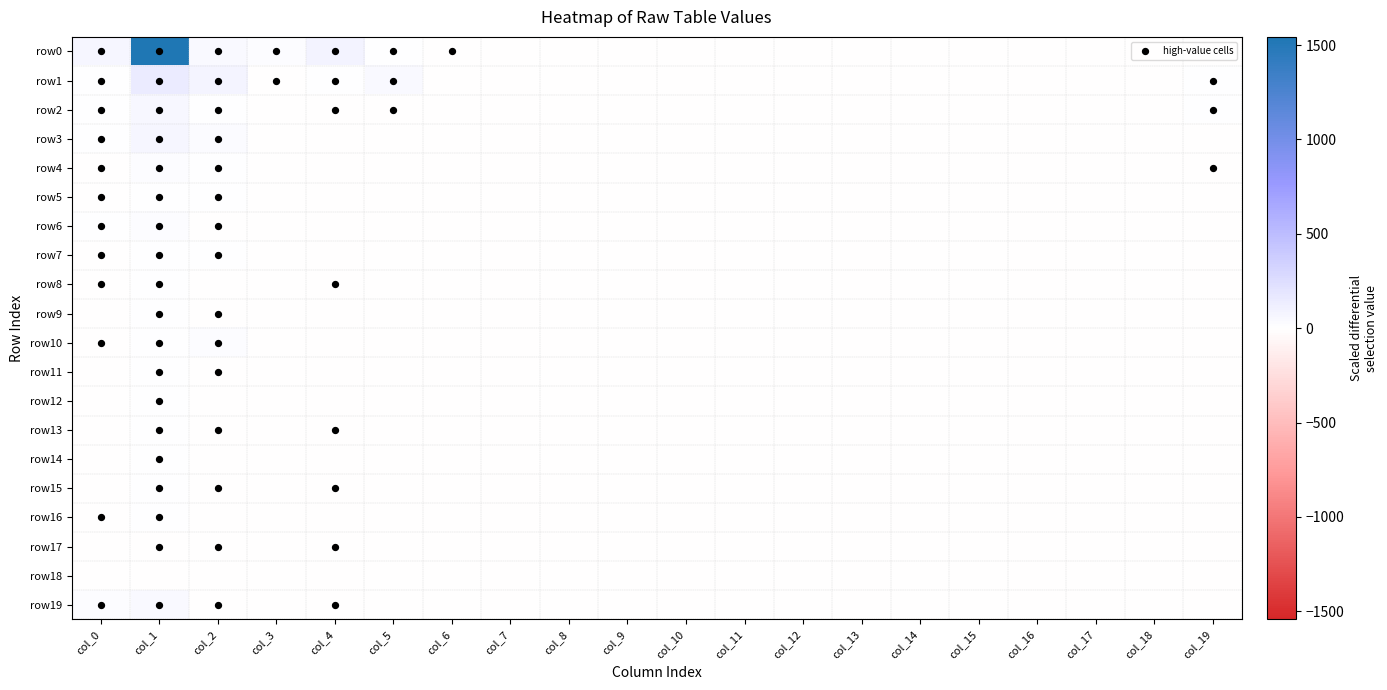

Reading right to left, extract all data points from this chart.

row0: col_19=-5.9	col_18=-6.9	col_17=-6.9	col_16=-6.9	col_15=-6.9	col_14=-6.9	col_13=-6.9	col_12=-6.9	col_11=-6.9	col_10=-6.9	col_9=-5.9	col_8=-6.9	col_7=-6.9	col_6=-4.9	col_5=5.1	col_4=85.1	col_3=15.1	col_2=37.1	col_1=1543.1	col_0=61.1
row1: col_19=7.1	col_18=-6.9	col_17=-6.9	col_16=-6.9	col_15=-6.9	col_14=-6.9	col_13=-6.9	col_12=-6.9	col_11=-6.9	col_10=-6.9	col_9=-6.9	col_8=-6.9	col_7=-6.9	col_6=-6.9	col_5=46.1	col_4=1.1	col_3=-3.9	col_2=78.1	col_1=147.1	col_0=7.1
row2: col_19=1.1	col_18=-6.9	col_17=-6.9	col_16=-6.9	col_15=-6.9	col_14=-6.9	col_13=-6.9	col_12=-6.9	col_11=-6.9	col_10=-6.9	col_9=-6.9	col_8=-6.9	col_7=-6.9	col_6=-6.9	col_5=-4.9	col_4=-2.9	col_3=-6.9	col_2=10.1	col_1=56.1	col_0=3.1
row3: col_19=-5.9	col_18=-6.9	col_17=-6.9	col_16=-6.9	col_15=-6.9	col_14=-6.9	col_13=-6.9	col_12=-6.9	col_11=-6.9	col_10=-6.9	col_9=-6.9	col_8=-6.9	col_7=-6.9	col_6=-6.9	col_5=-5.9	col_4=-5.9	col_3=-6.9	col_2=28.1	col_1=69.1	col_0=1.1
row4: col_19=-2.9	col_18=-6.9	col_17=-6.9	col_16=-6.9	col_15=-6.9	col_14=-6.9	col_13=-6.9	col_12=-6.9	col_11=-6.9	col_10=-6.9	col_9=-6.9	col_8=-6.9	col_7=-5.9	col_6=-6.9	col_5=-6.9	col_4=-5.9	col_3=-6.9	col_2=7.1	col_1=23.1	col_0=-2.9
row5: col_19=-6.9	col_18=-6.9	col_17=-6.9	col_16=-6.9	col_15=-6.9	col_14=-6.9	col_13=-6.9	col_12=-6.9	col_11=-6.9	col_10=-6.9	col_9=-6.9	col_8=-6.9	col_7=-6.9	col_6=-6.9	col_5=-6.9	col_4=-6.9	col_3=-6.9	col_2=4.1	col_1=9.1	col_0=-3.9
row6: col_19=-6.9	col_18=-6.9	col_17=-6.9	col_16=-6.9	col_15=-6.9	col_14=-6.9	col_13=-6.9	col_12=-6.9	col_11=-6.9	col_10=-6.9	col_9=-6.9	col_8=-6.9	col_7=-6.9	col_6=-6.9	col_5=-5.9	col_4=-6.9	col_3=-6.9	col_2=-3.9	col_1=16.1	col_0=0.1
row7: col_19=-5.9	col_18=-6.9	col_17=-6.9	col_16=-6.9	col_15=-6.9	col_14=-6.9	col_13=-6.9	col_12=-6.9	col_11=-6.9	col_10=-6.9	col_9=-6.9	col_8=-6.9	col_7=-6.9	col_6=-6.9	col_5=-5.9	col_4=-5.9	col_3=-5.9	col_2=1.1	col_1=7.1	col_0=-4.9
row8: col_19=-6.9	col_18=-6.9	col_17=-6.9	col_16=-6.9	col_15=-6.9	col_14=-6.9	col_13=-6.9	col_12=-6.9	col_11=-6.9	col_10=-6.9	col_9=-6.9	col_8=-6.9	col_7=-6.9	col_6=-6.9	col_5=-6.9	col_4=-3.9	col_3=-6.9	col_2=-5.9	col_1=4.1	col_0=-3.9
row9: col_19=-6.9	col_18=-6.9	col_17=-6.9	col_16=-6.9	col_15=-6.9	col_14=-6.9	col_13=-6.9	col_12=-6.9	col_11=-6.9	col_10=-6.9	col_9=-6.9	col_8=-6.9	col_7=-6.9	col_6=-6.9	col_5=-6.9	col_4=-5.9	col_3=-6.9	col_2=-1.9	col_1=4.1	col_0=-5.9
row10: col_19=-6.9	col_18=-6.9	col_17=-6.9	col_16=-6.9	col_15=-6.9	col_14=-6.9	col_13=-6.9	col_12=-6.9	col_11=-6.9	col_10=-6.9	col_9=-6.9	col_8=-6.9	col_7=-6.9	col_6=-6.9	col_5=-6.9	col_4=-6.9	col_3=-6.9	col_2=13.1	col_1=3.1	col_0=-3.9
row11: col_19=-6.9	col_18=-6.9	col_17=-6.9	col_16=-6.9	col_15=-6.9	col_14=-6.9	col_13=-6.9	col_12=-6.9	col_11=-6.9	col_10=-6.9	col_9=-6.9	col_8=-6.9	col_7=-6.9	col_6=-6.9	col_5=-5.9	col_4=-6.9	col_3=-6.9	col_2=-3.9	col_1=7.1	col_0=-5.9
row12: col_19=-6.9	col_18=-6.9	col_17=-6.9	col_16=-6.9	col_15=-6.9	col_14=-6.9	col_13=-6.9	col_12=-6.9	col_11=-6.9	col_10=-6.9	col_9=-6.9	col_8=-6.9	col_7=-6.9	col_6=-6.9	col_5=-6.9	col_4=-6.9	col_3=-6.9	col_2=-6.9	col_1=4.1	col_0=-5.9
row13: col_19=-6.9	col_18=-6.9	col_17=-6.9	col_16=-6.9	col_15=-6.9	col_14=-6.9	col_13=-6.9	col_12=-6.9	col_11=-6.9	col_10=-6.9	col_9=-6.9	col_8=-6.9	col_7=-6.9	col_6=-6.9	col_5=-6.9	col_4=-4.9	col_3=-6.9	col_2=-3.9	col_1=5.1	col_0=-5.9
row14: col_19=-6.9	col_18=-6.9	col_17=-6.9	col_16=-6.9	col_15=-6.9	col_14=-6.9	col_13=-6.9	col_12=-6.9	col_11=-6.9	col_10=-6.9	col_9=-6.9	col_8=-6.9	col_7=-6.9	col_6=-6.9	col_5=-6.9	col_4=-5.9	col_3=-6.9	col_2=-5.9	col_1=2.1	col_0=-5.9
row15: col_19=-6.9	col_18=-6.9	col_17=-6.9	col_16=-6.9	col_15=-6.9	col_14=-6.9	col_13=-6.9	col_12=-6.9	col_11=-6.9	col_10=-6.9	col_9=-6.9	col_8=-6.9	col_7=-6.9	col_6=-6.9	col_5=-6.9	col_4=-4.9	col_3=-6.9	col_2=-4.9	col_1=0.1	col_0=-6.9
row16: col_19=-6.9	col_18=-6.9	col_17=-6.9	col_16=-6.9	col_15=-6.9	col_14=-6.9	col_13=-6.9	col_12=-6.9	col_11=-6.9	col_10=-6.9	col_9=-6.9	col_8=-6.9	col_7=-6.9	col_6=-6.9	col_5=-5.9	col_4=-5.9	col_3=-6.9	col_2=-6.9	col_1=2.1	col_0=-4.9
row17: col_19=-6.9	col_18=-6.9	col_17=-6.9	col_16=-6.9	col_15=-6.9	col_14=-6.9	col_13=-6.9	col_12=-6.9	col_11=-6.9	col_10=-6.9	col_9=-6.9	col_8=-6.9	col_7=-6.9	col_6=-6.9	col_5=-6.9	col_4=-4.9	col_3=-6.9	col_2=-2.9	col_1=-1.9	col_0=-5.9
row18: col_19=-6.9	col_18=-6.9	col_17=-6.9	col_16=-6.9	col_15=-6.9	col_14=-6.9	col_13=-6.9	col_12=-6.9	col_11=-6.9	col_10=-6.9	col_9=-6.9	col_8=-6.9	col_7=-6.9	col_6=-6.9	col_5=-6.9	col_4=-6.9	col_3=-5.9	col_2=-5.9	col_1=-5.9	col_0=-6.9
row19: col_19=-6.9	col_18=-6.9	col_17=-6.9	col_16=-6.9	col_15=-6.9	col_14=-6.9	col_13=-6.9	col_12=-6.9	col_11=-6.9	col_10=-6.9	col_9=-6.9	col_8=-6.9	col_7=-6.9	col_6=-6.9	col_5=-6.9	col_4=-2.9	col_3=-5.9	col_2=-1.9	col_1=44.1	col_0=16.1